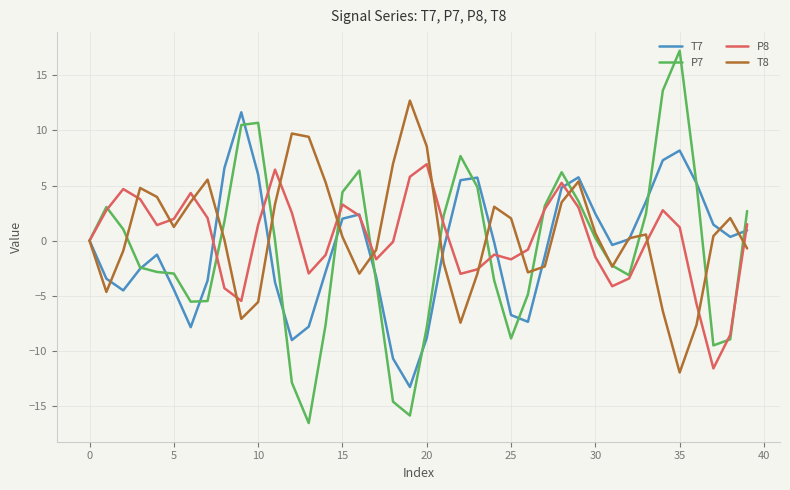

How many lines are shown in the chart?

4